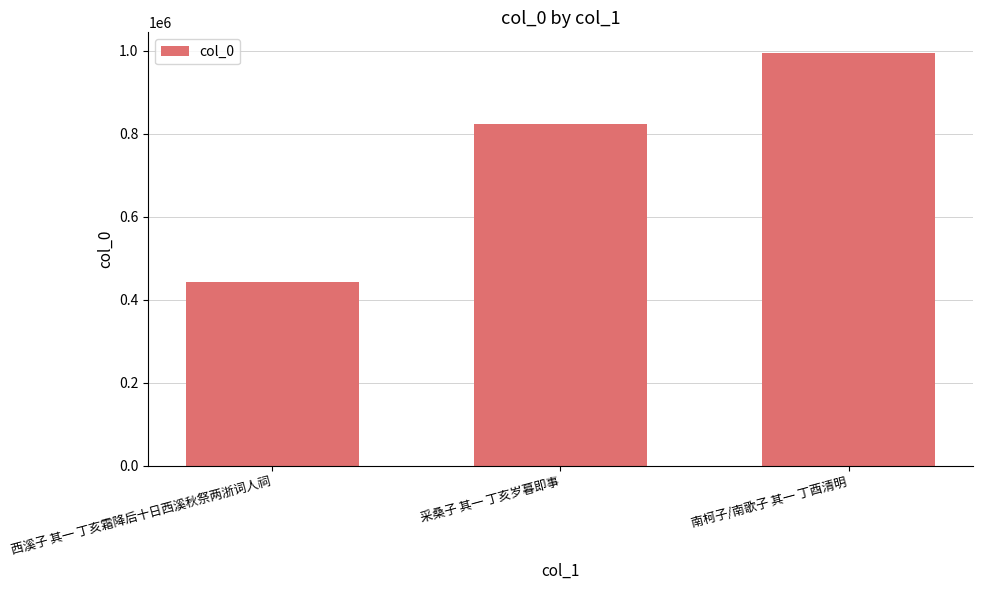

Reading left to right, what are all the values shown in this chart?

西溪子 其一 丁亥霜降后十日西溪秋祭两浙词人祠=443194	采桑子 其一 丁亥岁暮即事=823965	南柯子/南歌子 其一 丁酉清明=994956